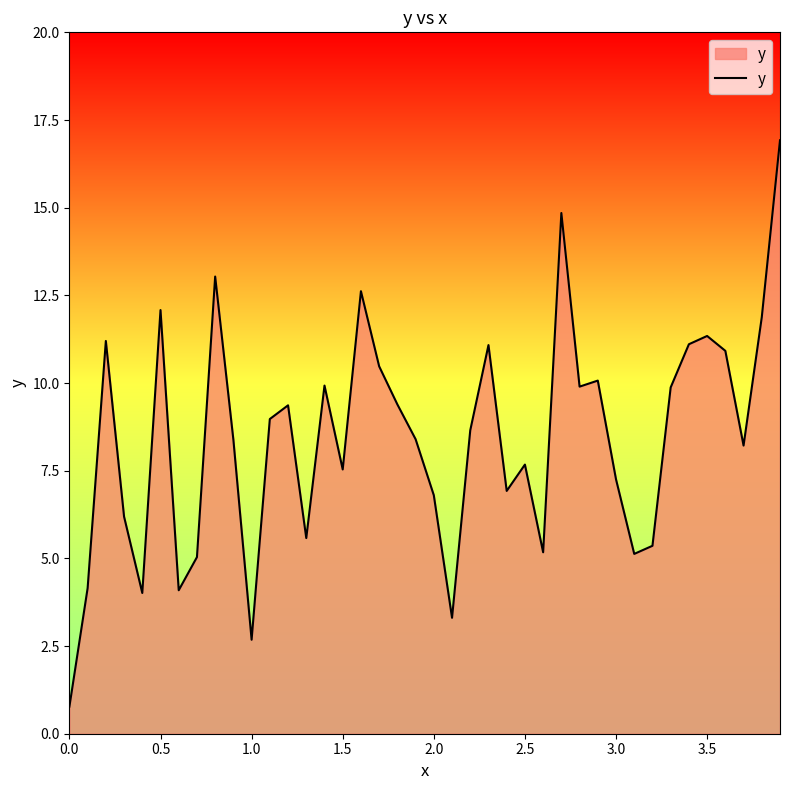

What is the minimum value shown in the chart?

0.8